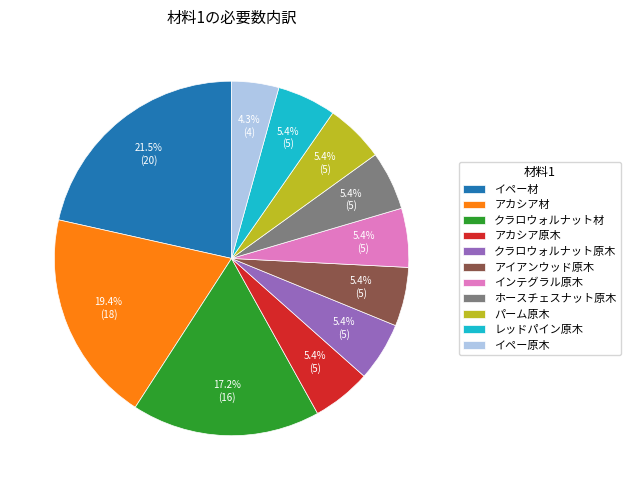

To the nearest percent, what portion does アカシア材 represent?

19%